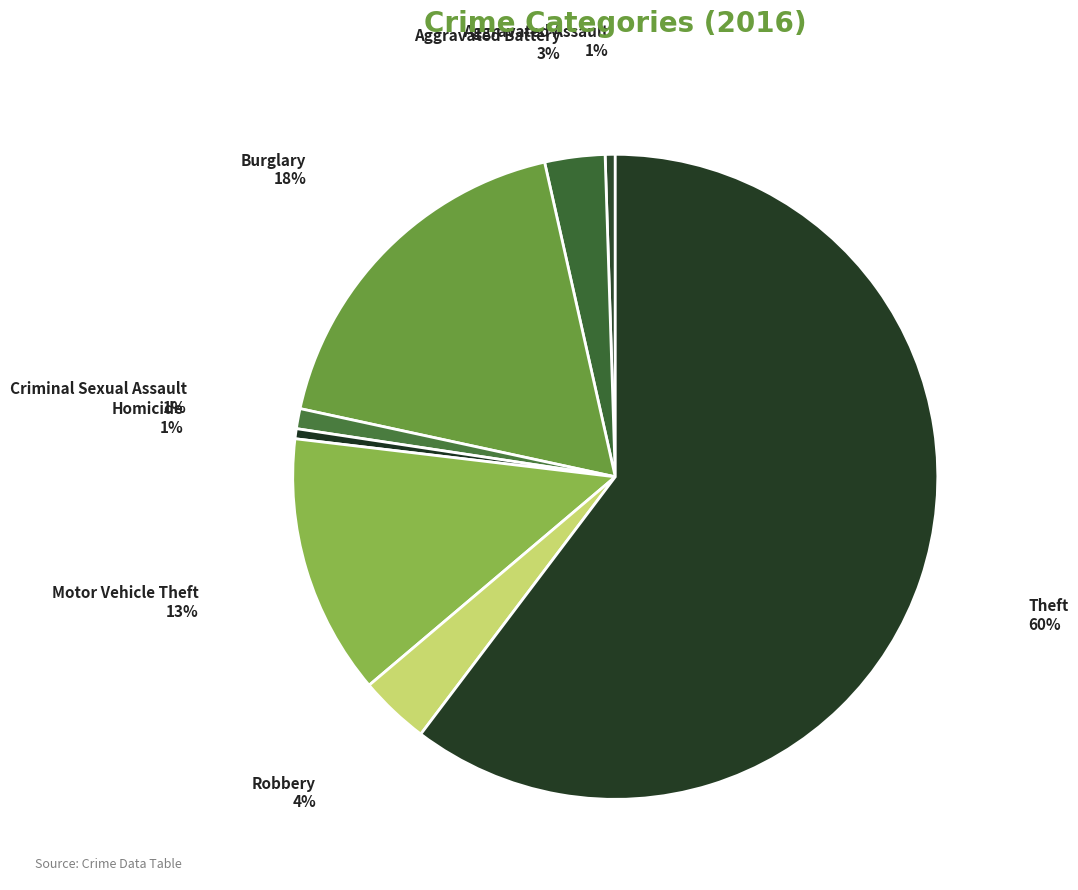

To the nearest percent, what is the average slice percentage?

12%